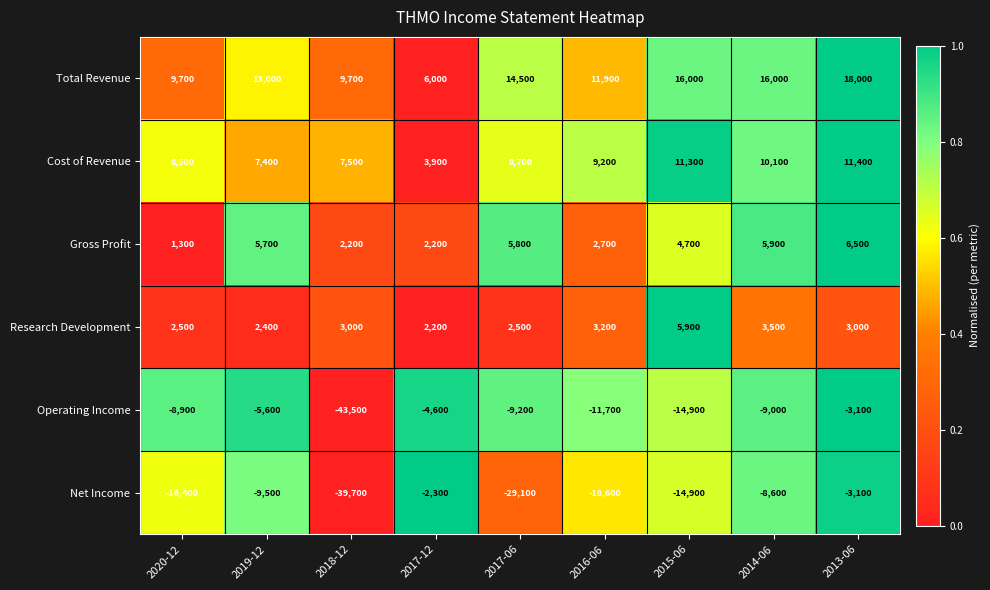

How many data points does each series have?

9